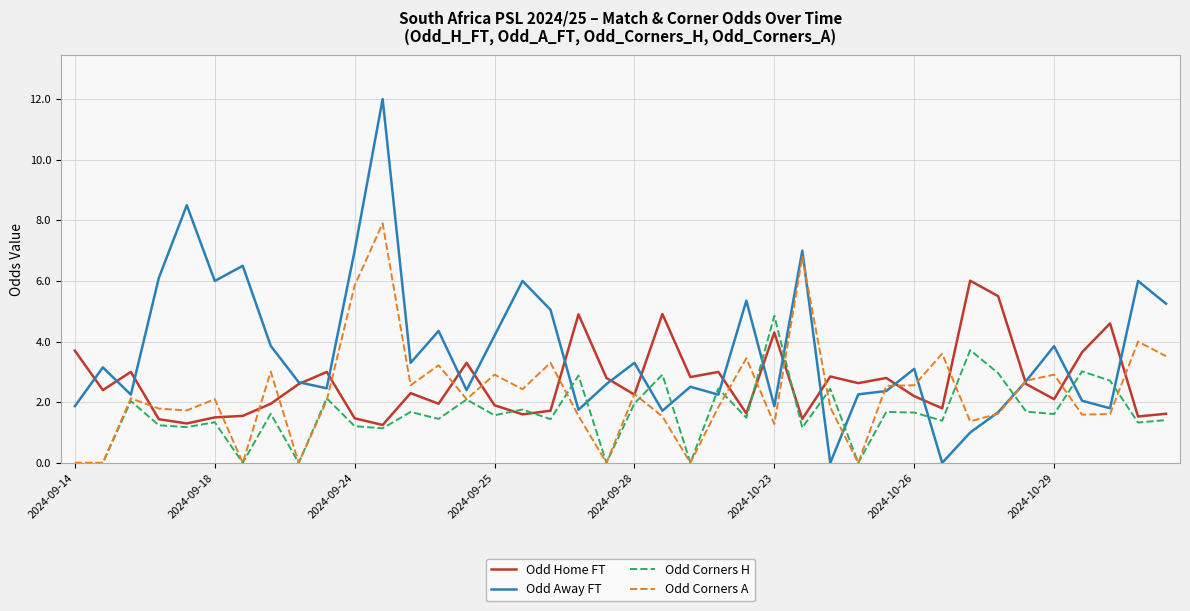

List the series in order of their peak value, highest first.

Odd Away FT, Odd Corners A, Odd Home FT, Odd Corners H